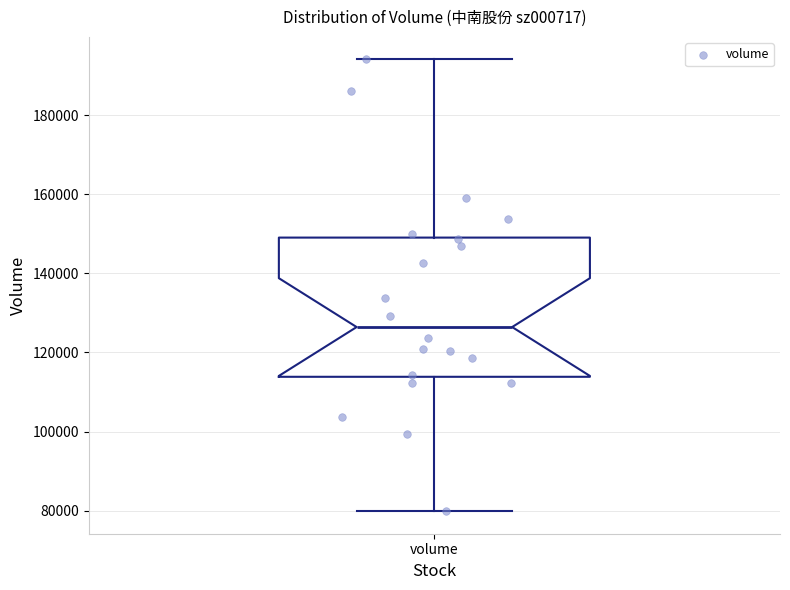

Read this box plot against the y-axis: the position of the median line, the range covered by the box, and the ends of both whiskers. The values are not printed on the chart, so give them approximately, as read against the axis.

median 126000, box 114000 to 150000, whiskers 80000 to 194000